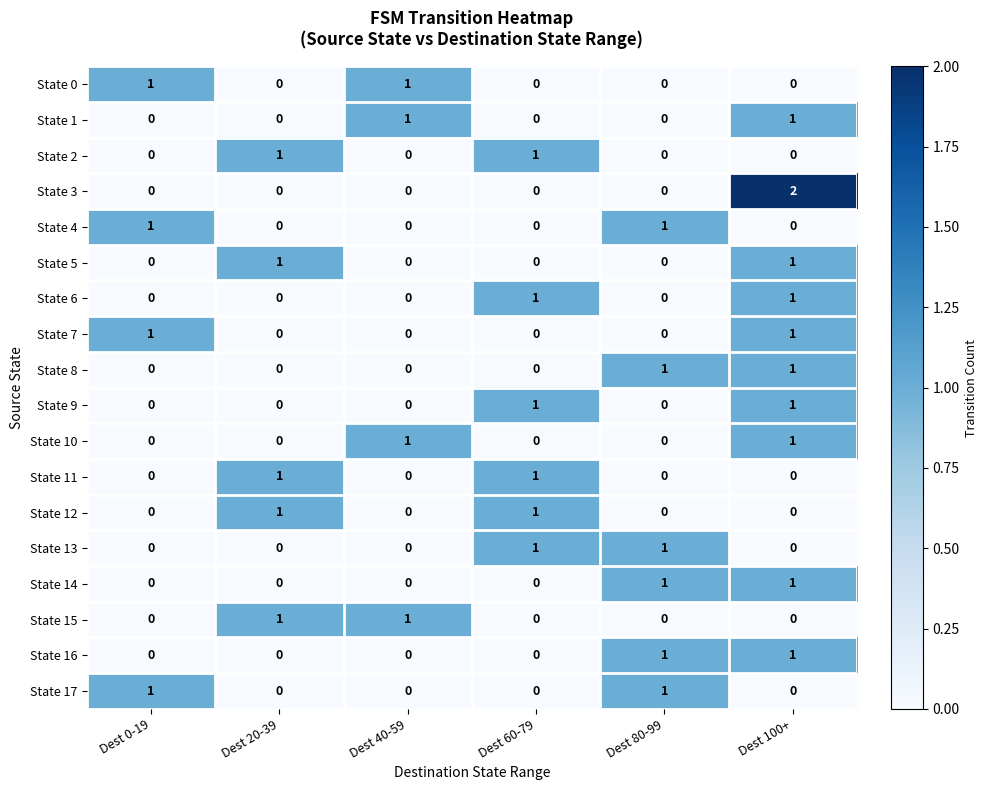

How many State 16 values are between 0 and 1?

6